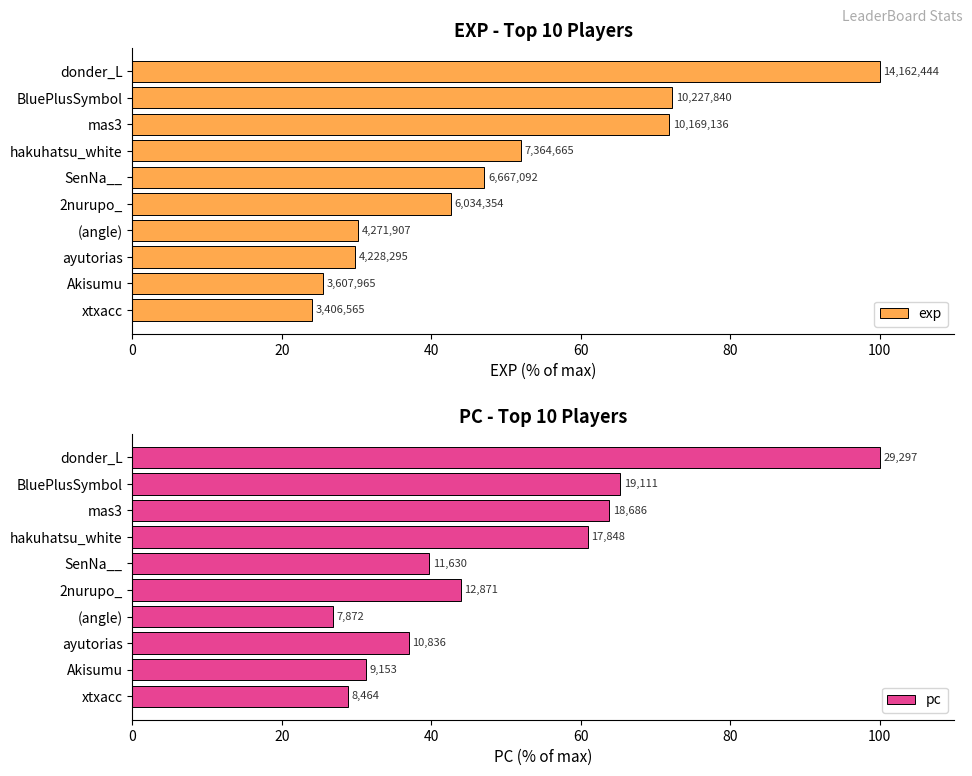

What is the total value across all series at BluePlusSymbol?

137.4